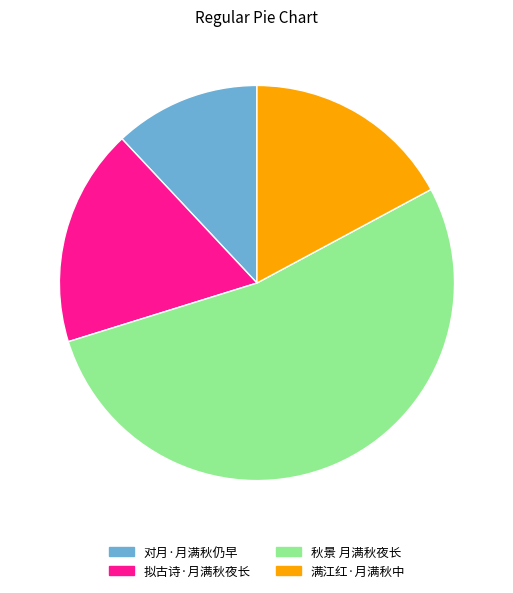

The 秋景 月满秋夜长 slice represents 53% of the pie. True or false?

True